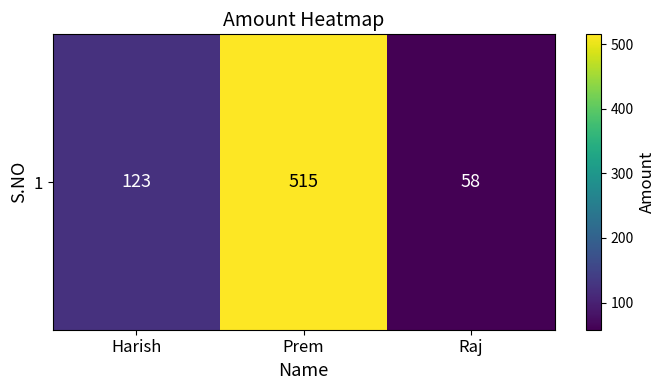

What is the difference between the values at Prem and Harish?

392